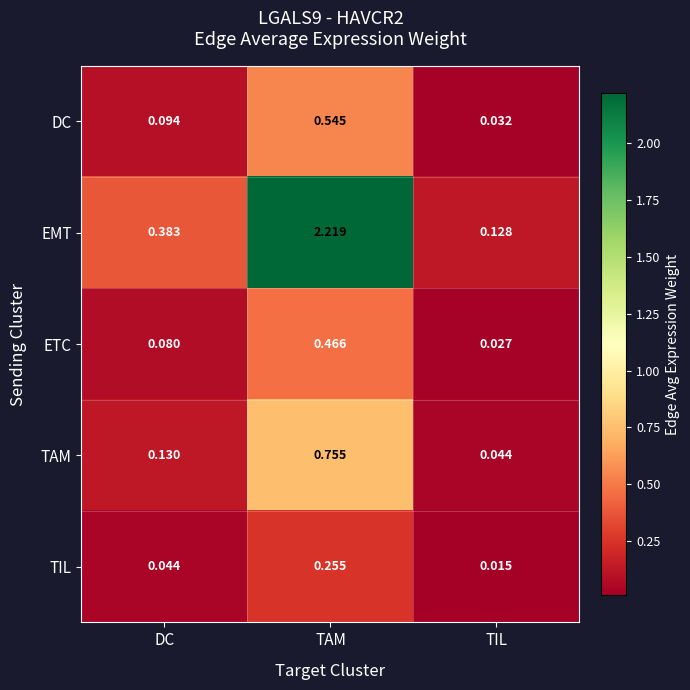

Which series has the largest range (max minus min)?

EMT